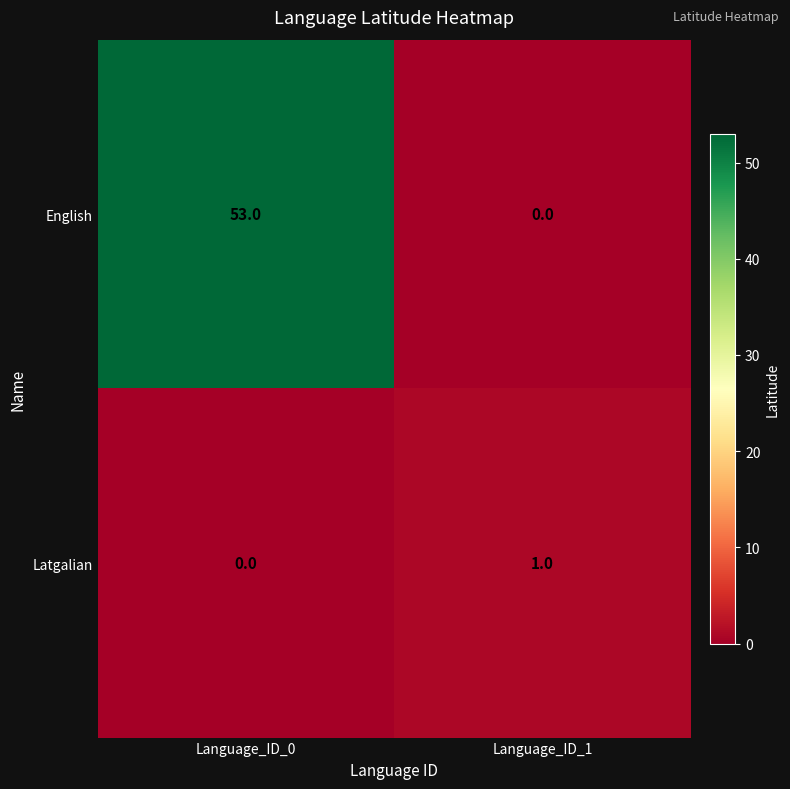

Count the number of data series in this chart.

2